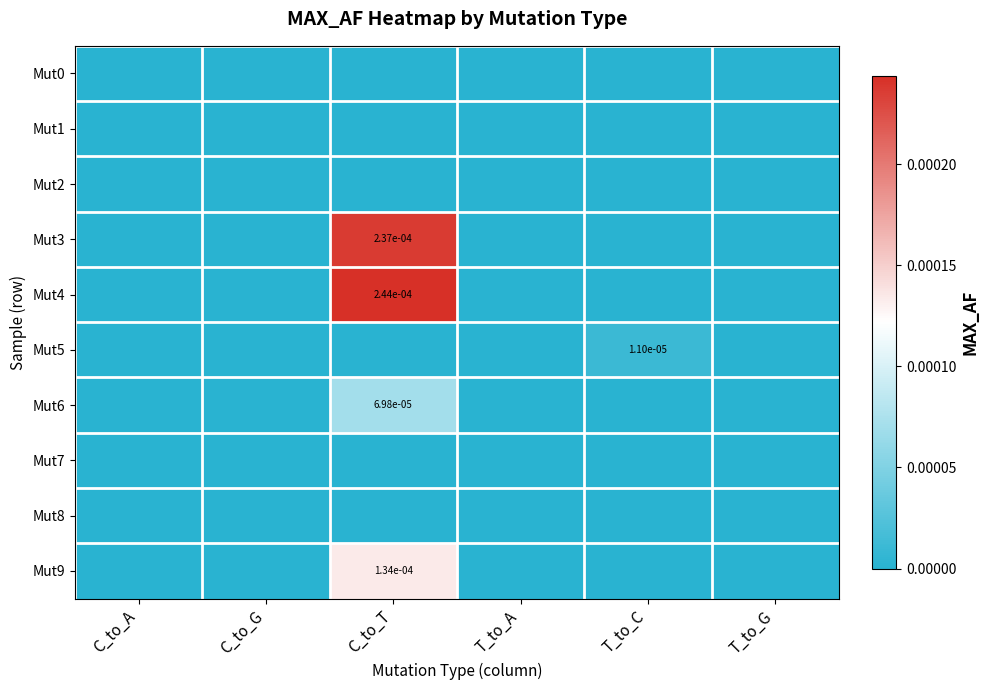

Is it true that Mut5 equals 0.0 at T_to_C?

True